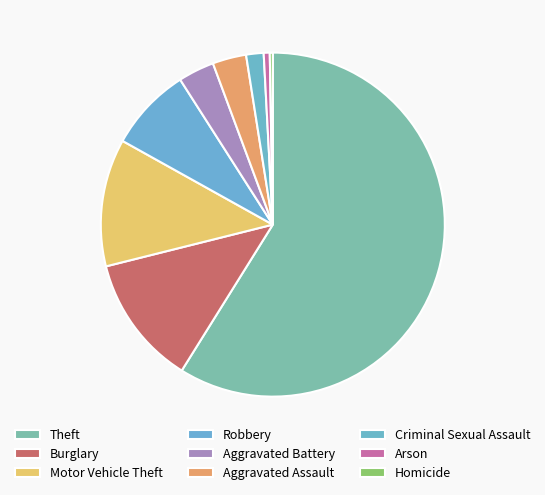

Between Arson and Burglary, which is larger?

Burglary